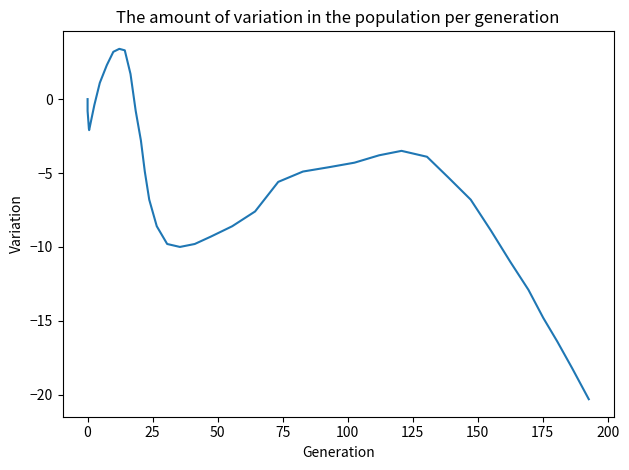

The chart shows a value of -13.7 at 17. True or false?

False